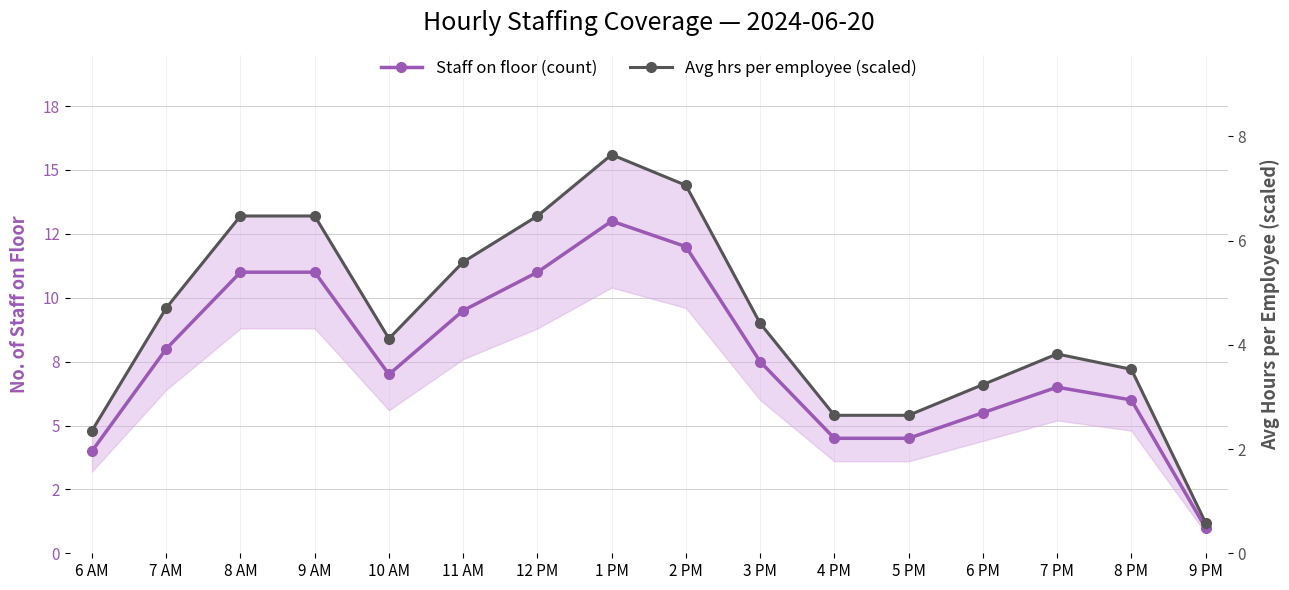

True or false: Avg hrs per employee (scaled) and Staff on floor (count) intersect in this chart.

False